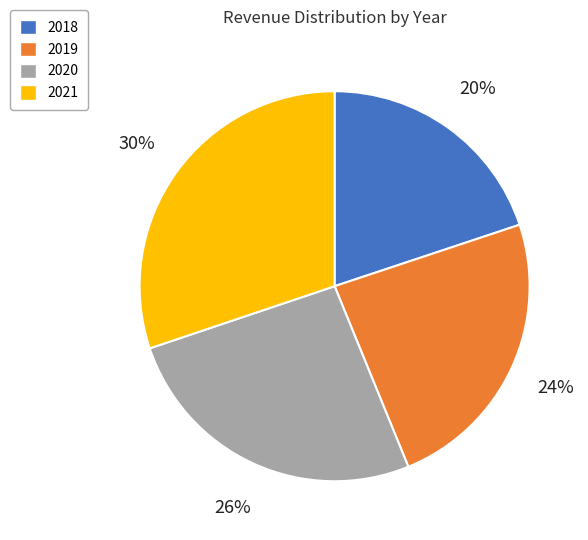

Is 2018 the majority of the pie?

No